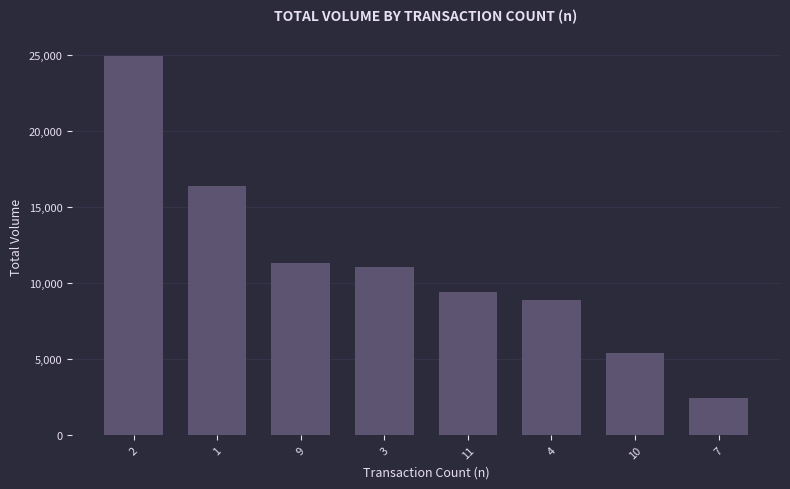

What is the value of the 7th bar from the left?

5375